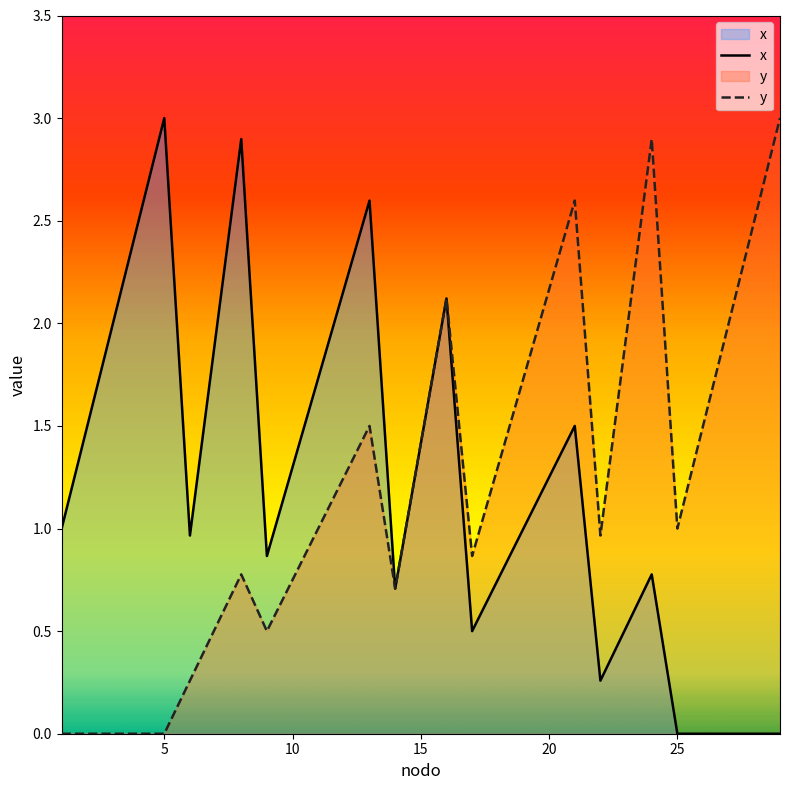

What is the difference between the maximum and minimum values in the x series?

3.0